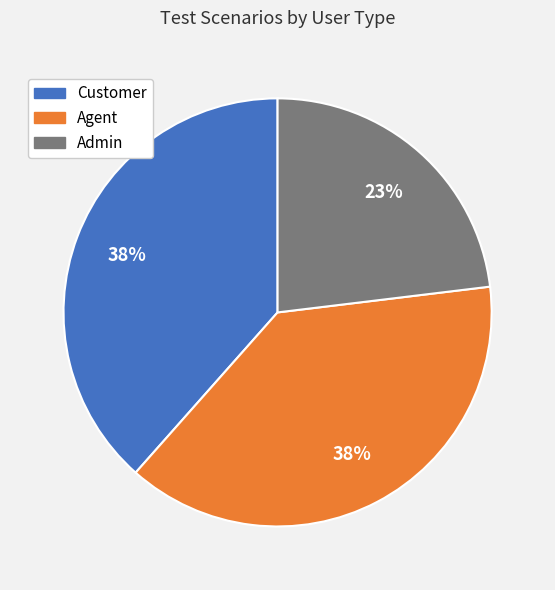

What is the smallest slice in the pie chart?

Admin